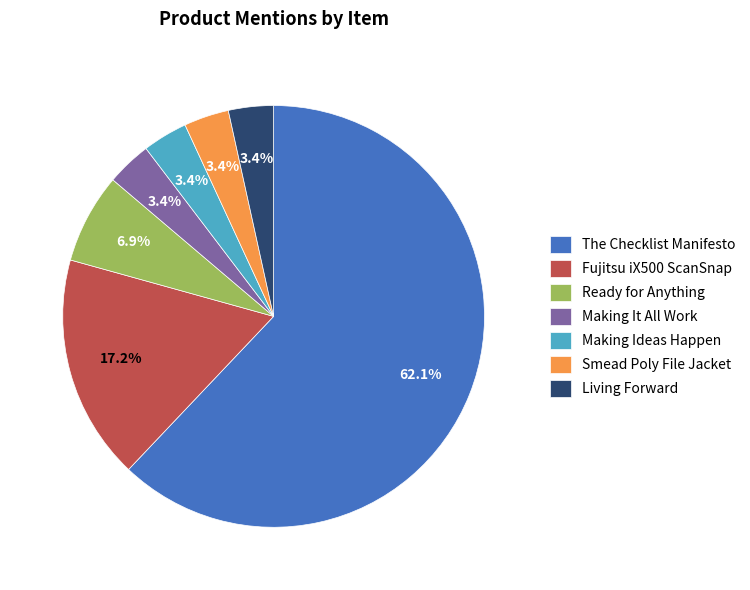

What portion of the pie excludes Living Forward?

96.6%